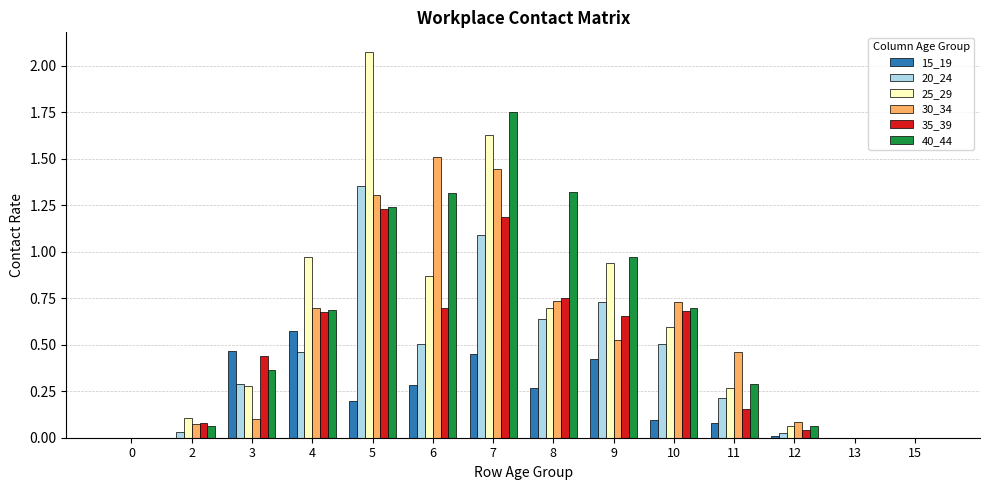

At which category does the chart reach its peak across all series?

5